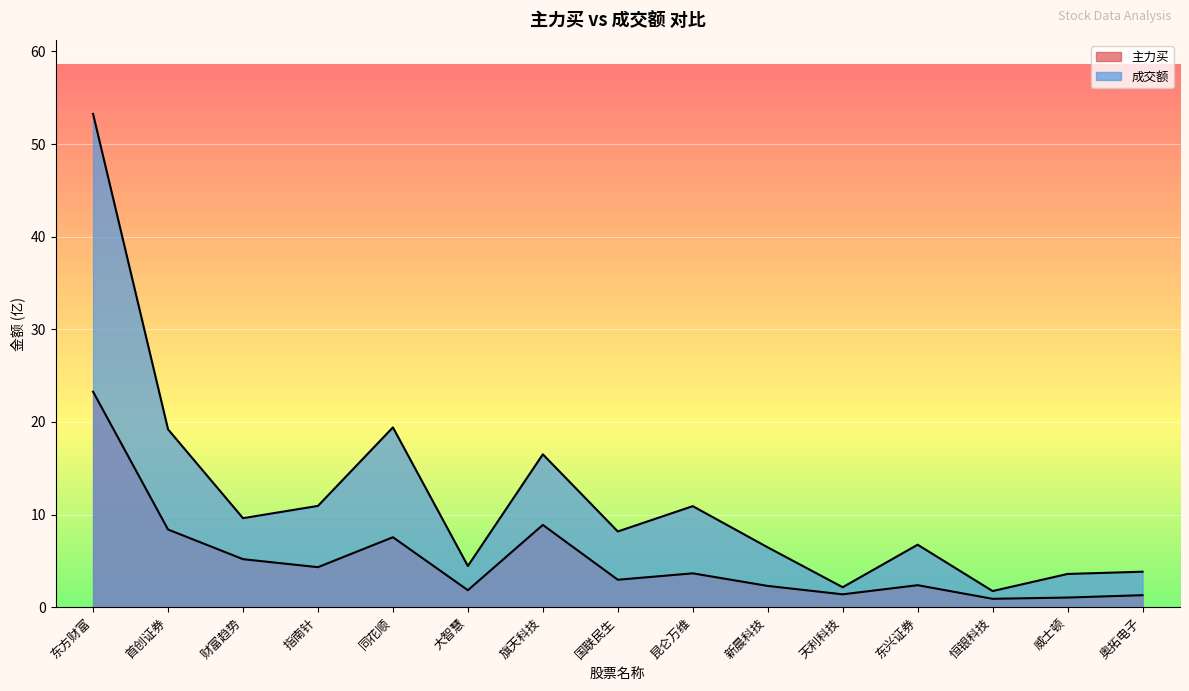

Reading right to left, transcribe all the data shown in this chart.

主力买: 奥拓电子=1.3	威士顿=1.0	恒银科技=0.9	东兴证券=2.4	天利科技=1.4	新晨科技=2.3	昆仑万维=3.7	国联民生=3.0	旗天科技=8.9	大智慧=1.8	同花顺=7.6	指南针=4.3	财富趋势=5.2	首创证券=8.4	东方财富=23.3
成交额: 奥拓电子=3.8	威士顿=3.6	恒银科技=1.7	东兴证券=6.7	天利科技=2.2	新晨科技=6.5	昆仑万维=10.9	国联民生=8.2	旗天科技=16.5	大智慧=4.4	同花顺=19.4	指南针=10.9	财富趋势=9.6	首创证券=19.2	东方财富=53.3